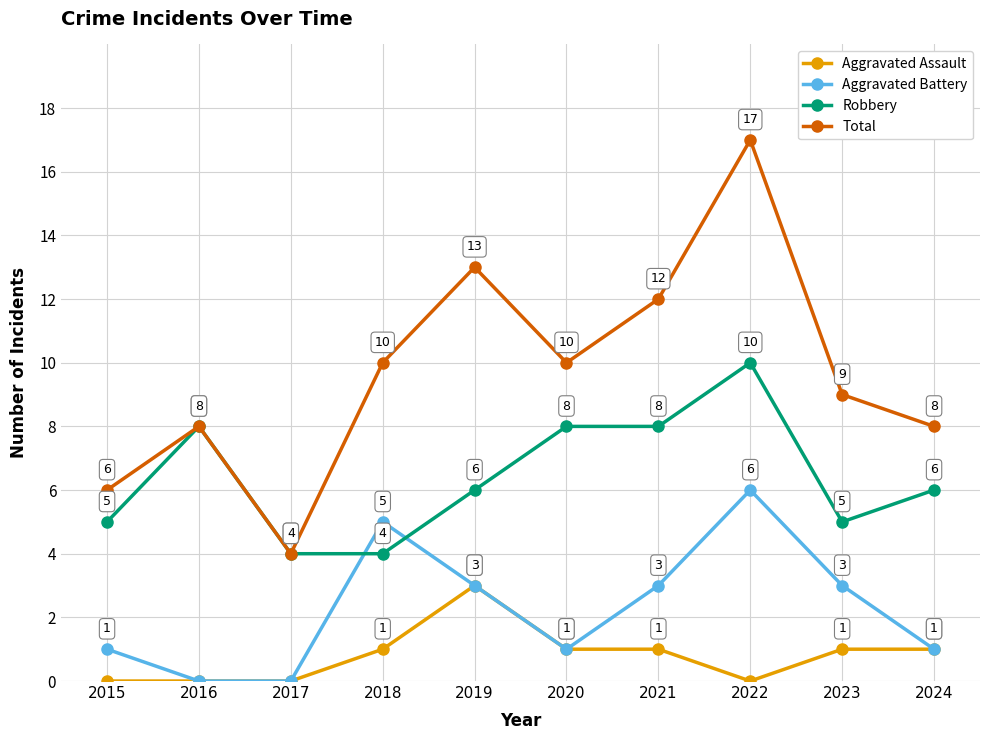

Where does the Robbery series first go above 6?

2016